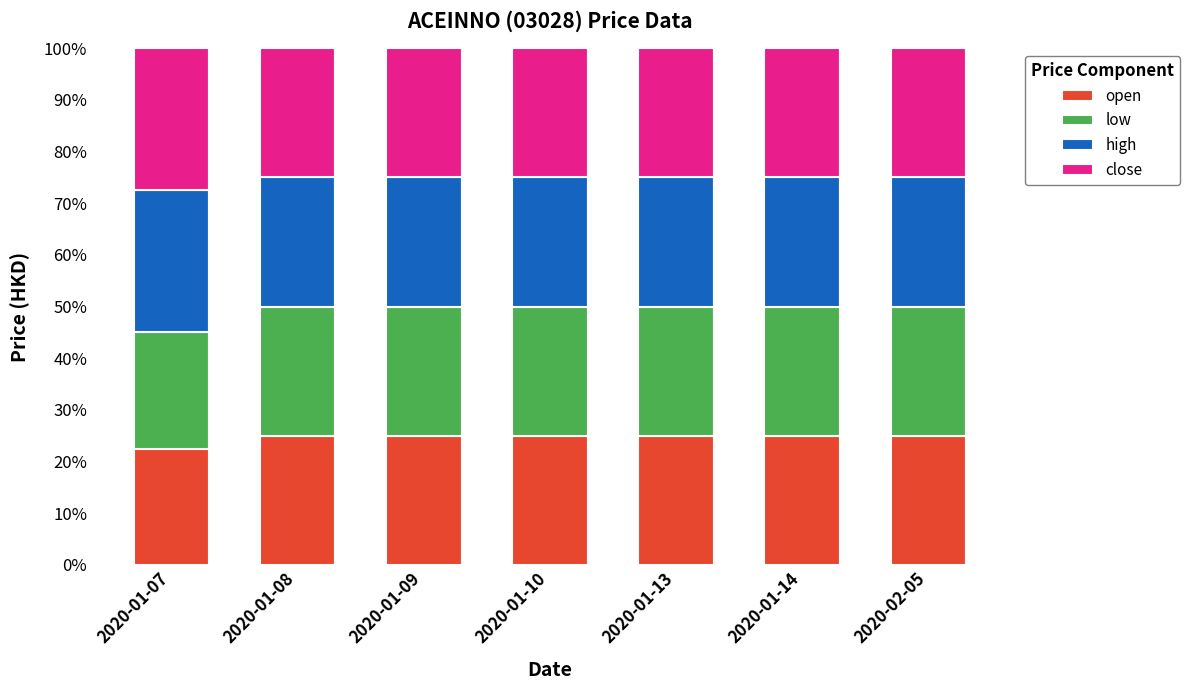

Does the chart contain any negative values?

No